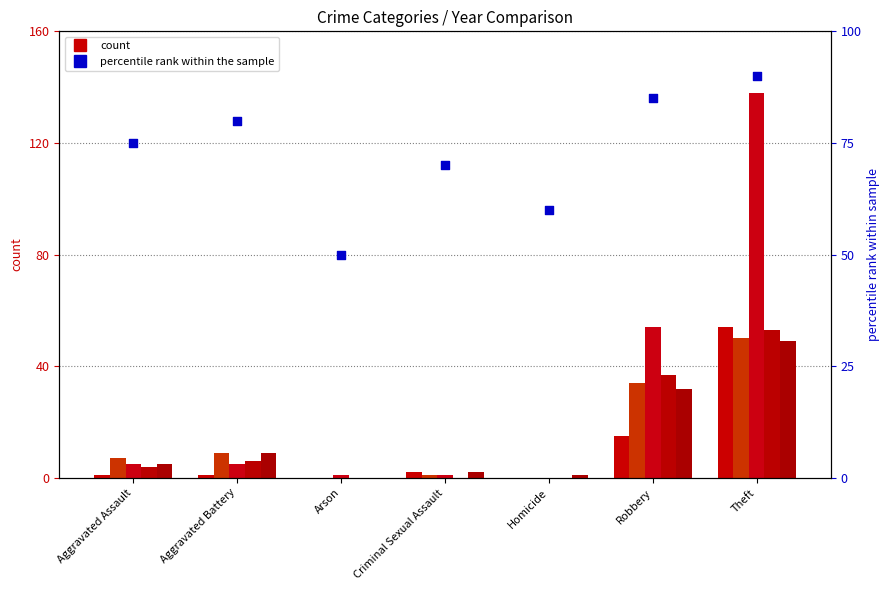

What is the change in value from Aggravated Assault to Robbery?

+10